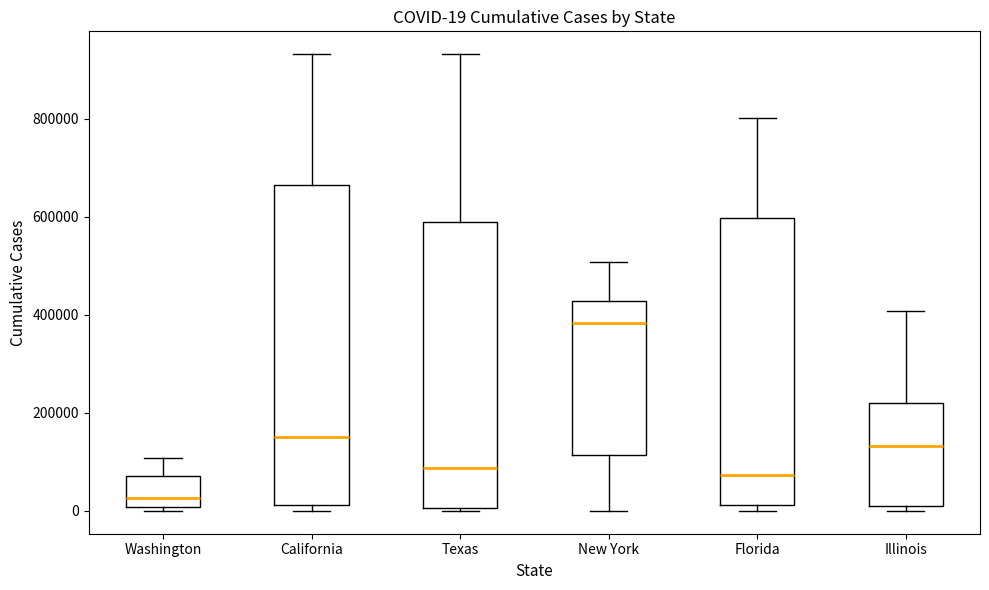

Which box's median line is the highest?

New York